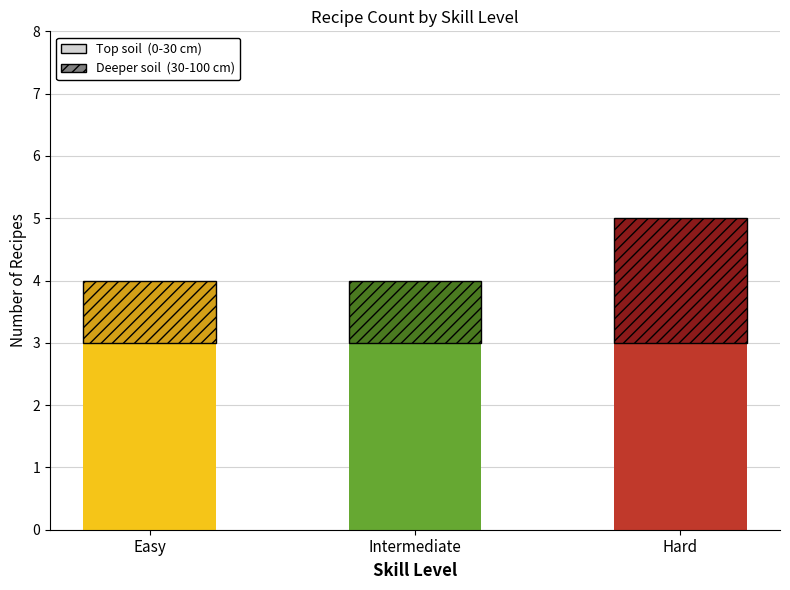

What is the label of the 2nd bar from the right?

Intermediate